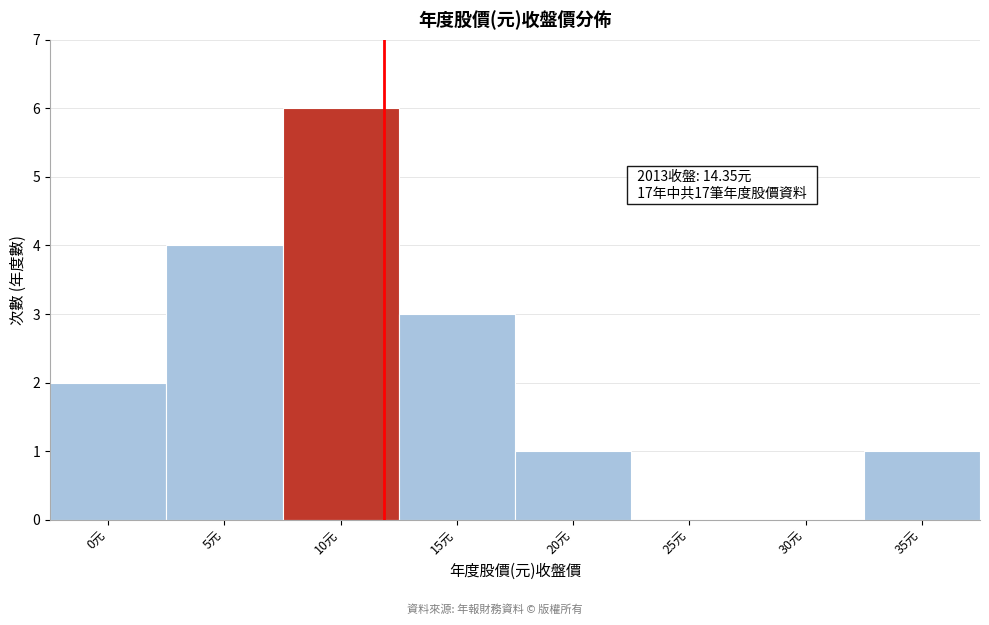

Reading left to right, extract all data points from this chart.

0元=2	5元=4	10元=6	15元=3	20元=1	25元=0	30元=0	35元=1